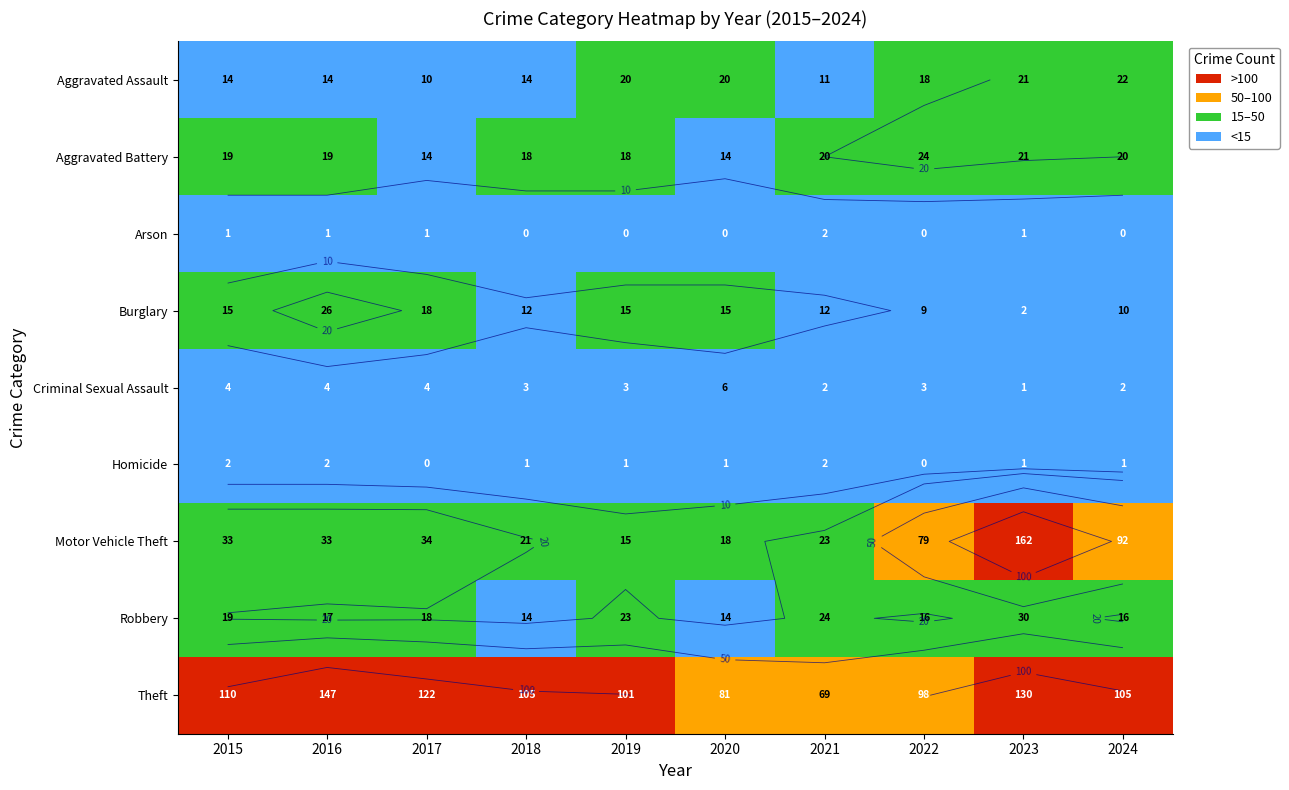

Which has a higher value, 2018 or 2016?

2018